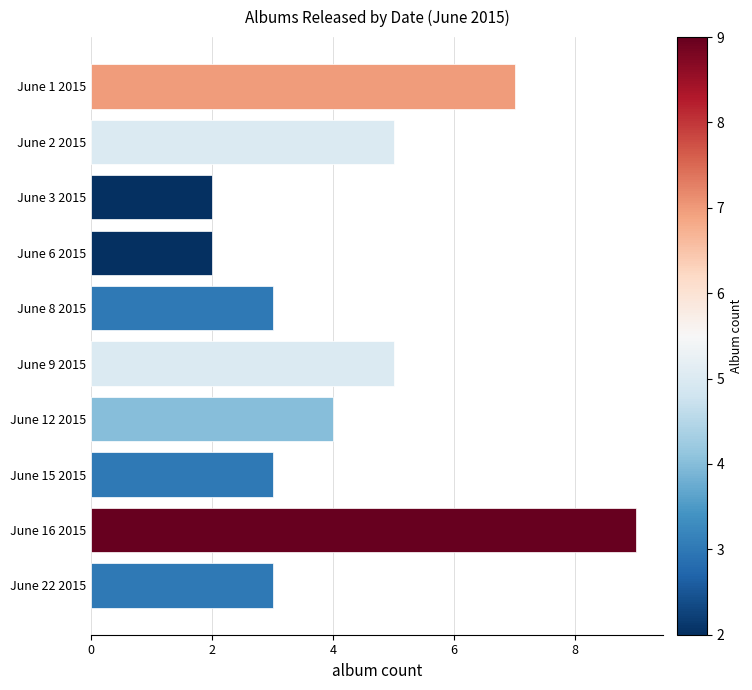

Reading top to bottom, what are all the values shown in this chart?

June 1 2015=7	June 2 2015=5	June 3 2015=2	June 6 2015=2	June 8 2015=3	June 9 2015=5	June 12 2015=4	June 15 2015=3	June 16 2015=9	June 22 2015=3